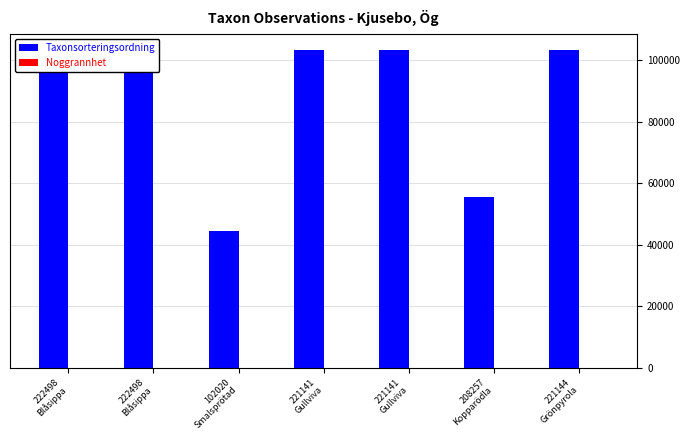

Count the number of data series in this chart.

2